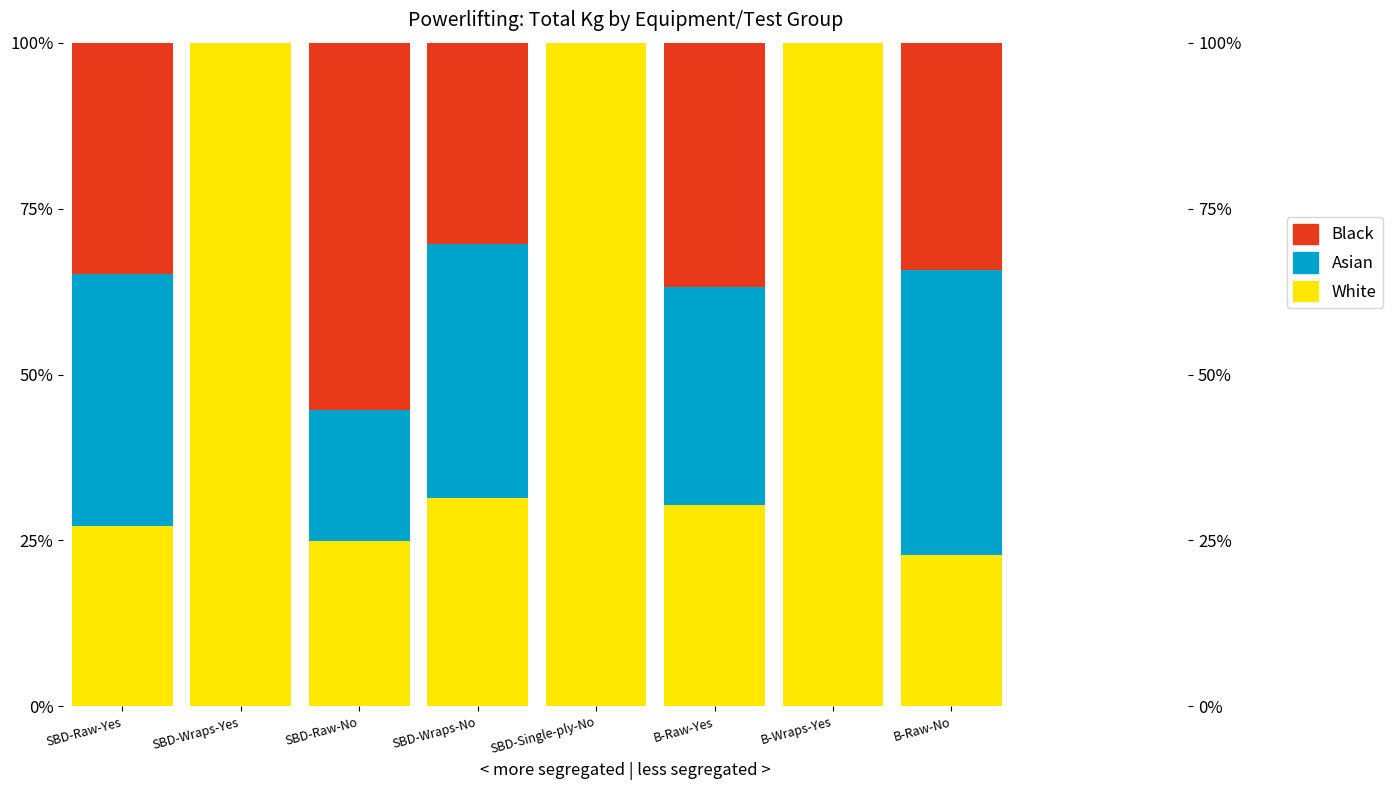

How many bars are there in total?

24